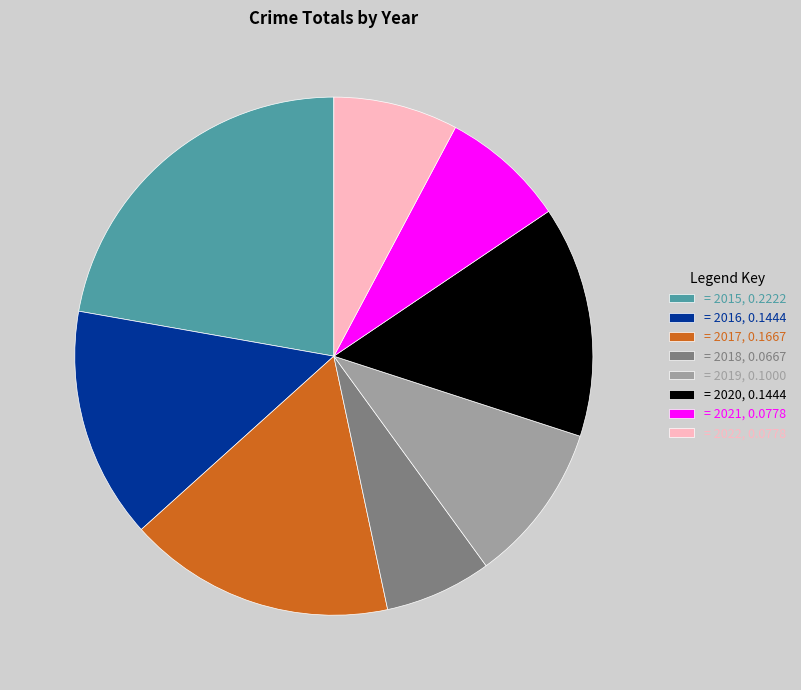

Between = 2018, 0.0667 and = 2017, 0.1667, which is larger?

= 2017, 0.1667